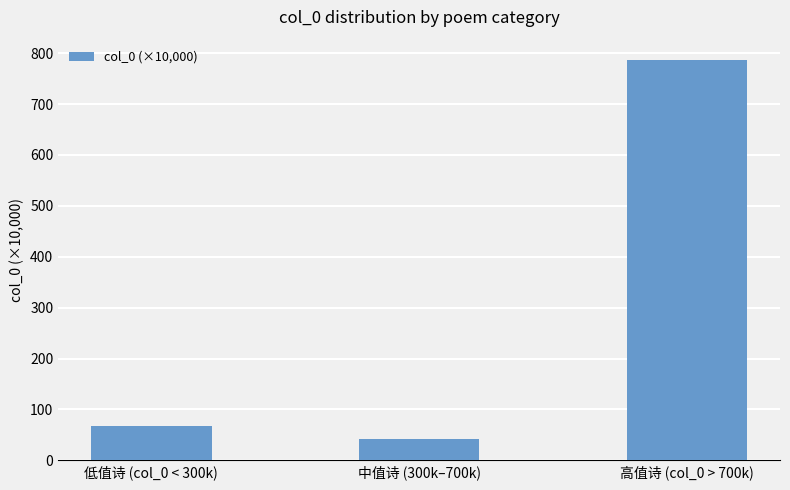

The value at 中值诗 (300k–700k) is 41.4. True or false?

True